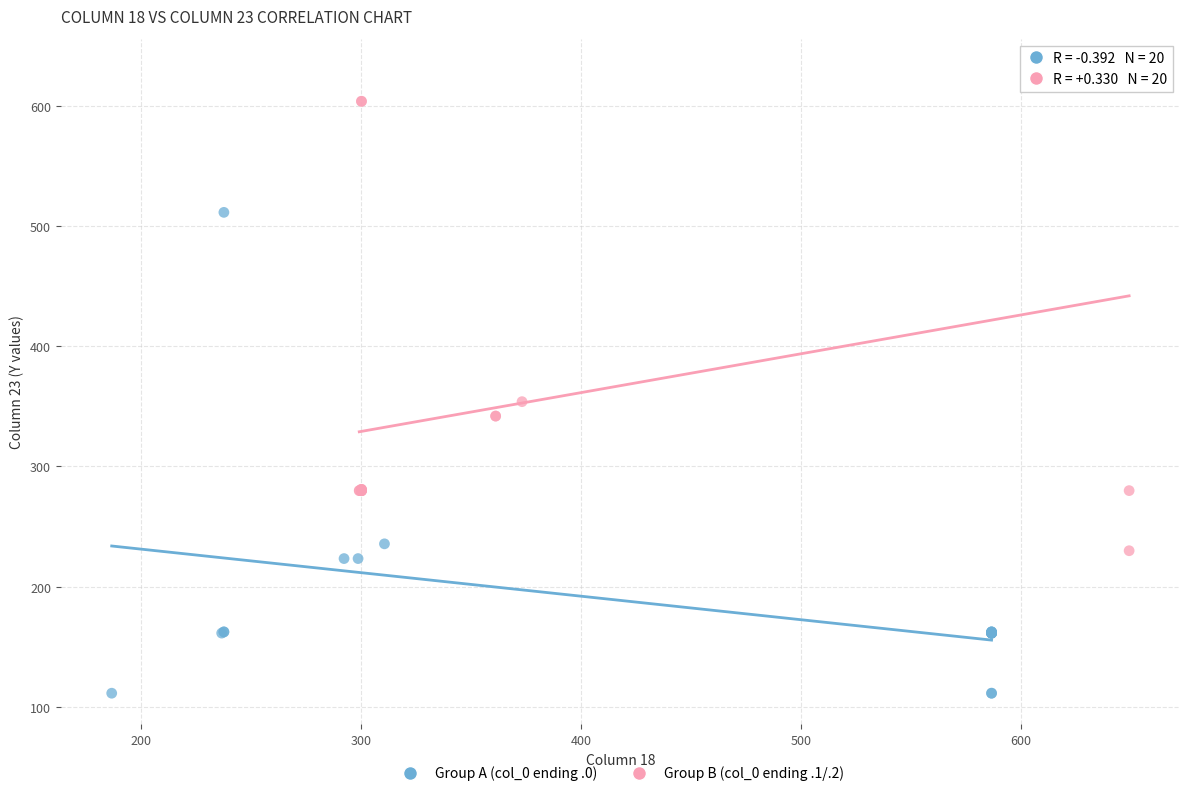

Which series reaches the minimum Y coordinate?

Group A (col_0 ending .0)